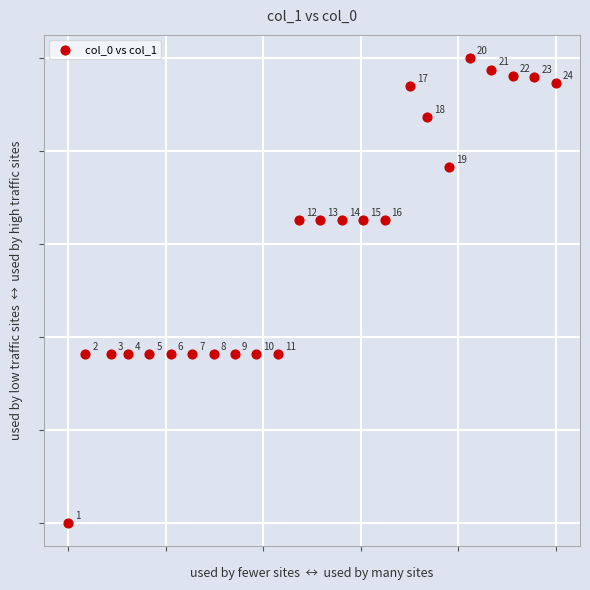

What Y value in the scatter plot is closest to 1?

0.8